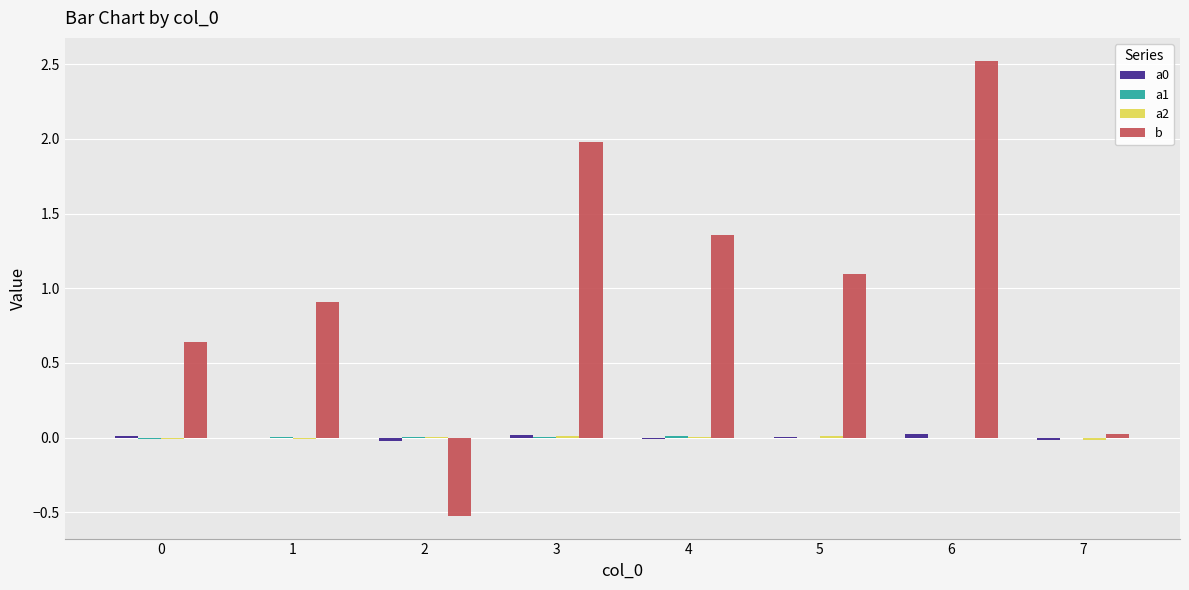

True or false: b has a value of -0.9 at 2.

False